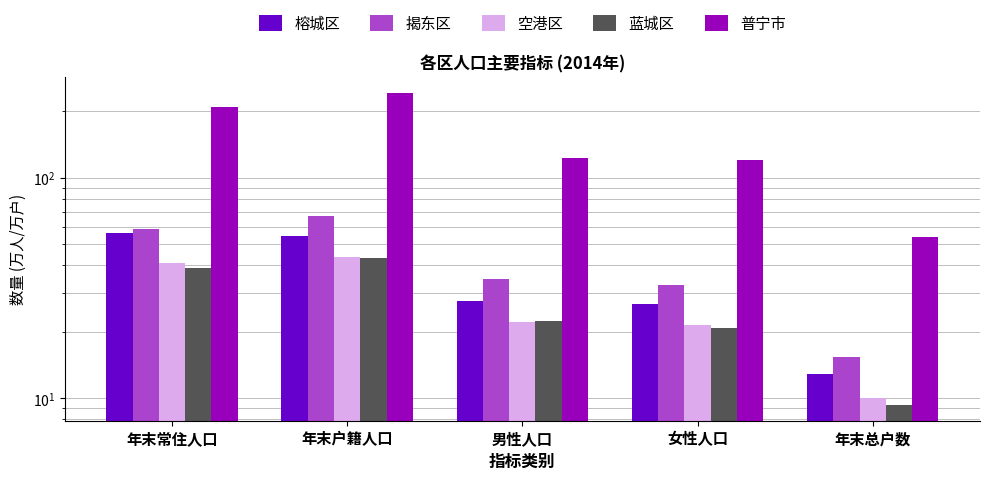

Rank the series at 年末户籍人口 from highest to lowest value.

普宁市, 揭东区, 榕城区, 空港区, 蓝城区